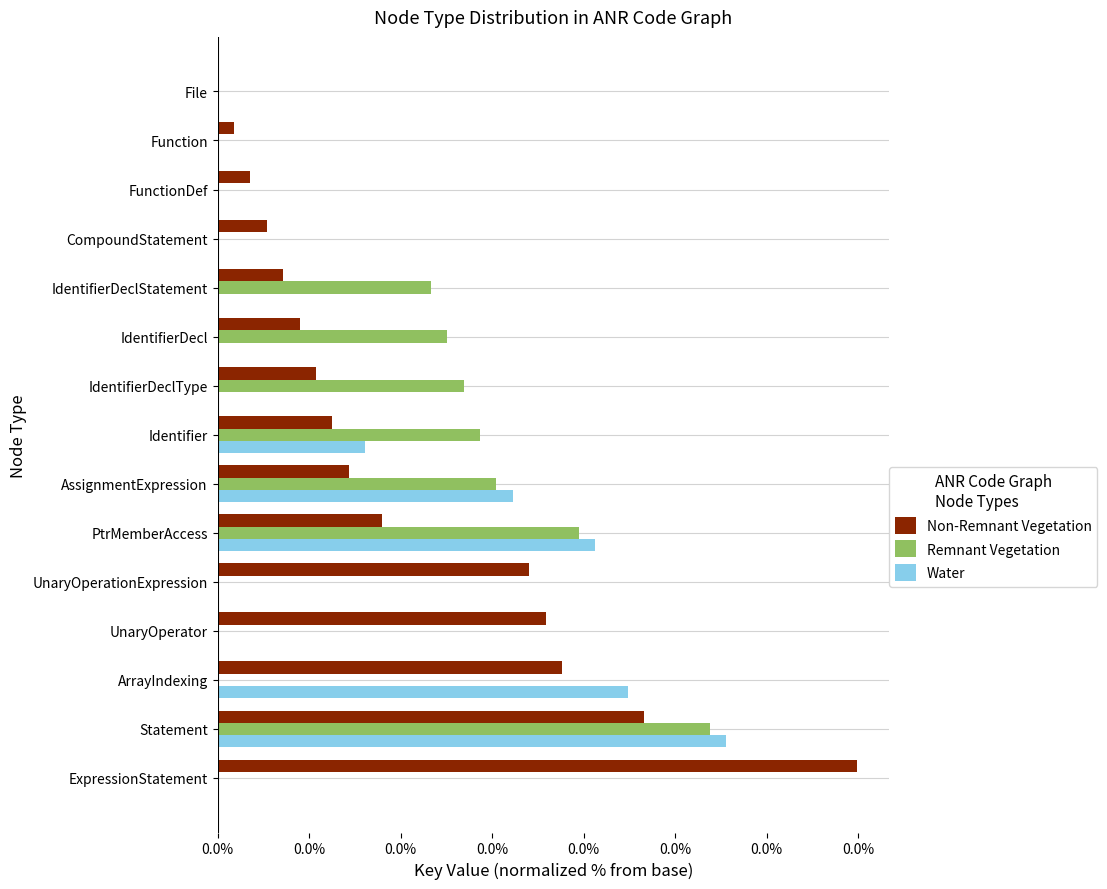

List the series in order of their peak value, lowest first.

Remnant Vegetation, Water, Non-Remnant Vegetation